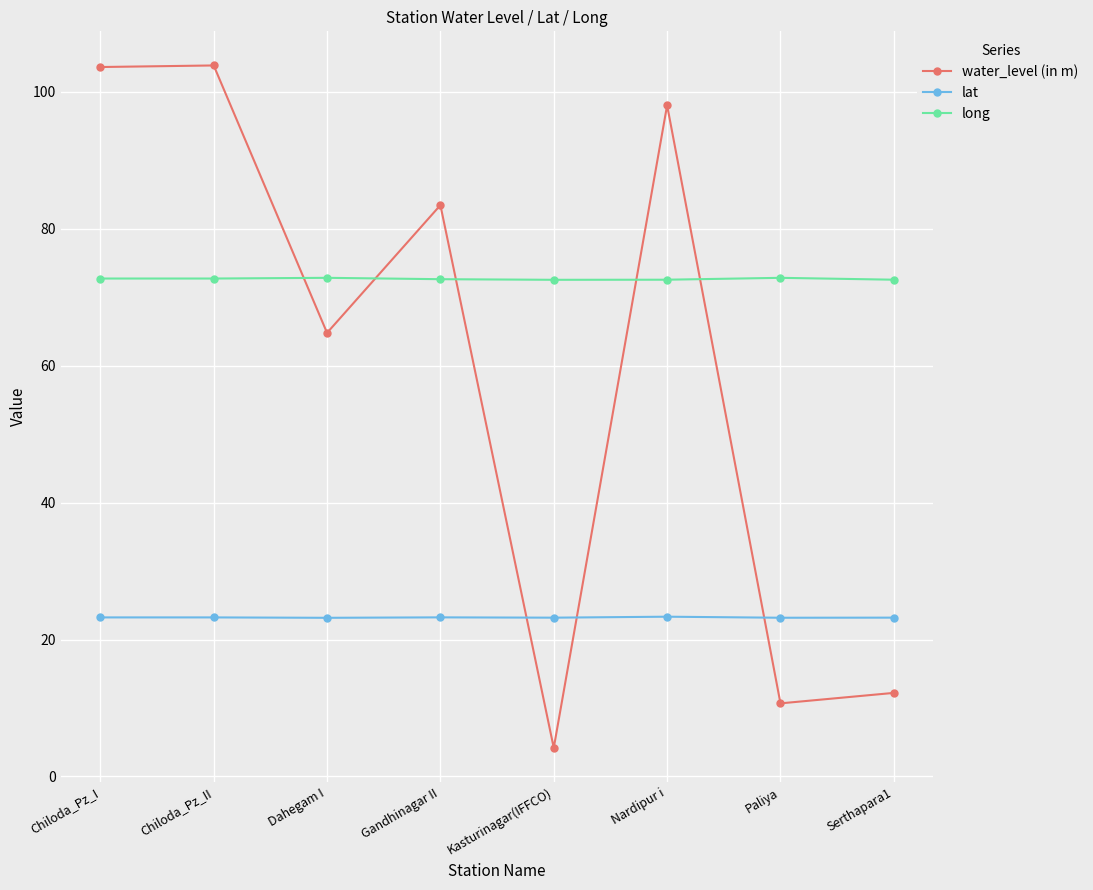

What position from the left is Chiloda_Pz_II?

2